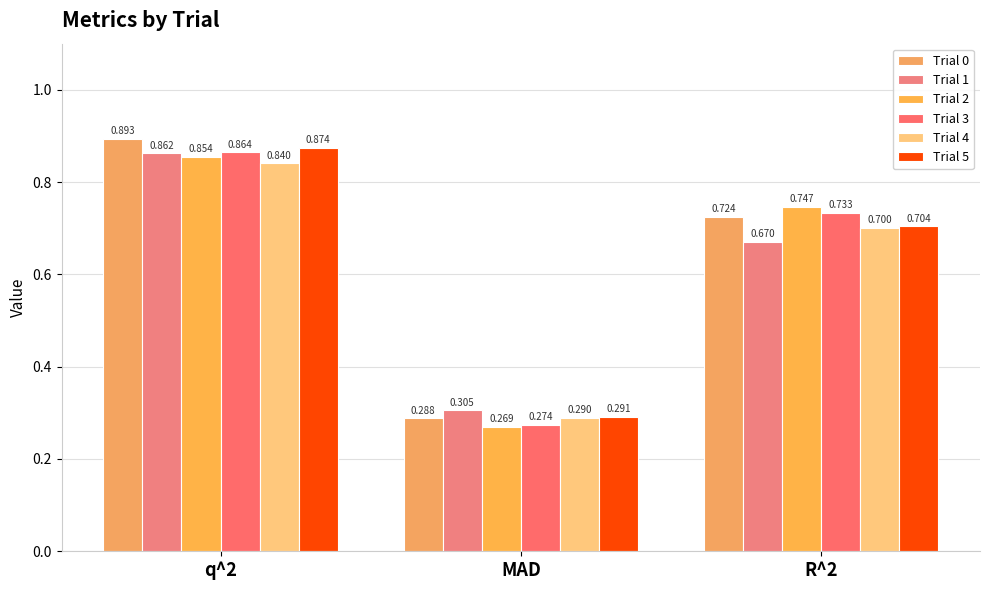

What is the total value across all series at q^2?

5.2